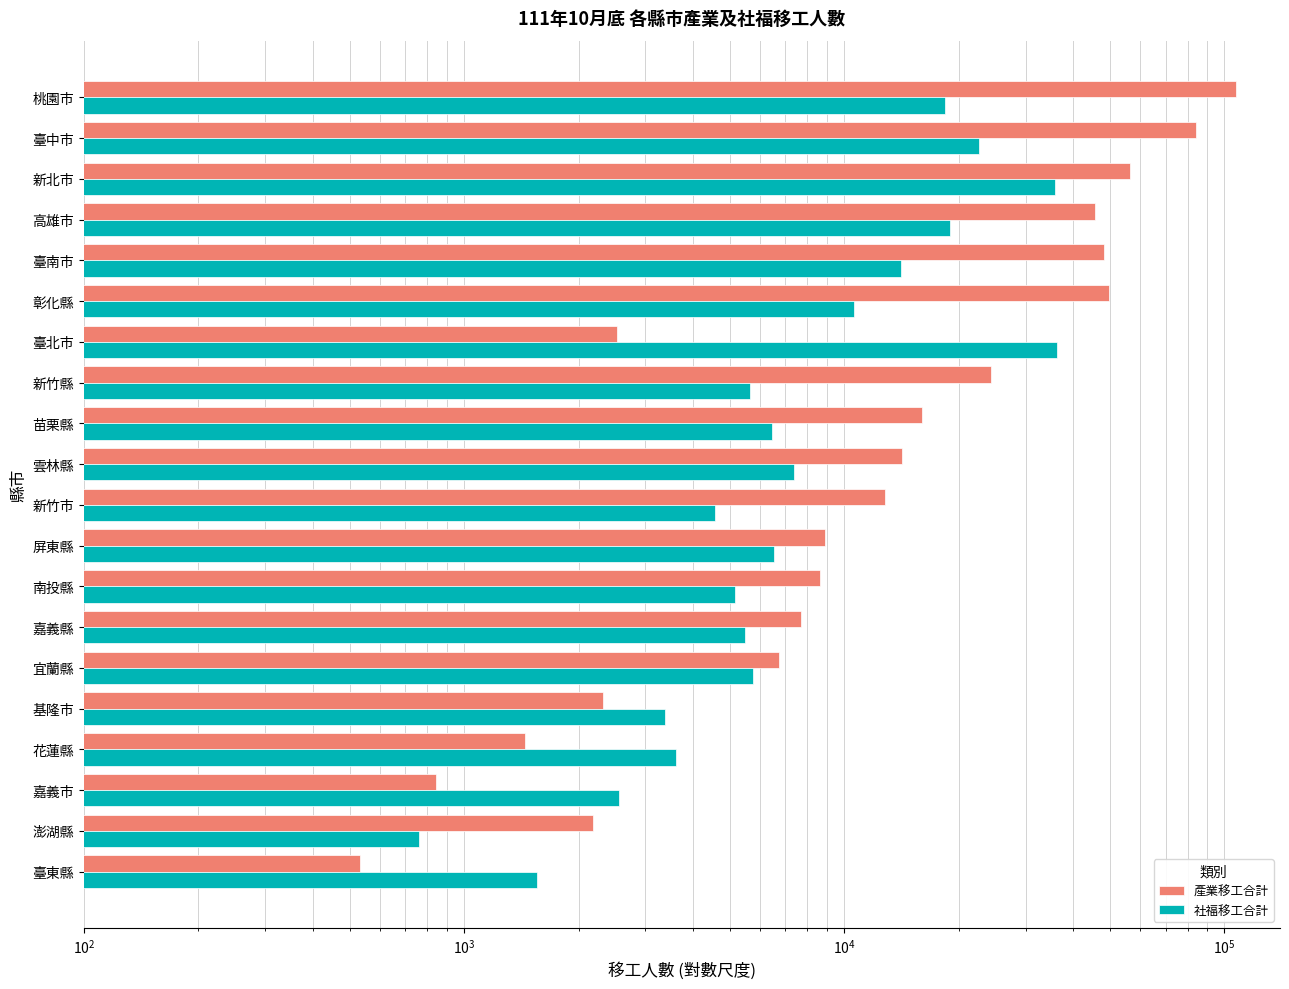

How many data points in 社福移工合計 are above 6467?

9